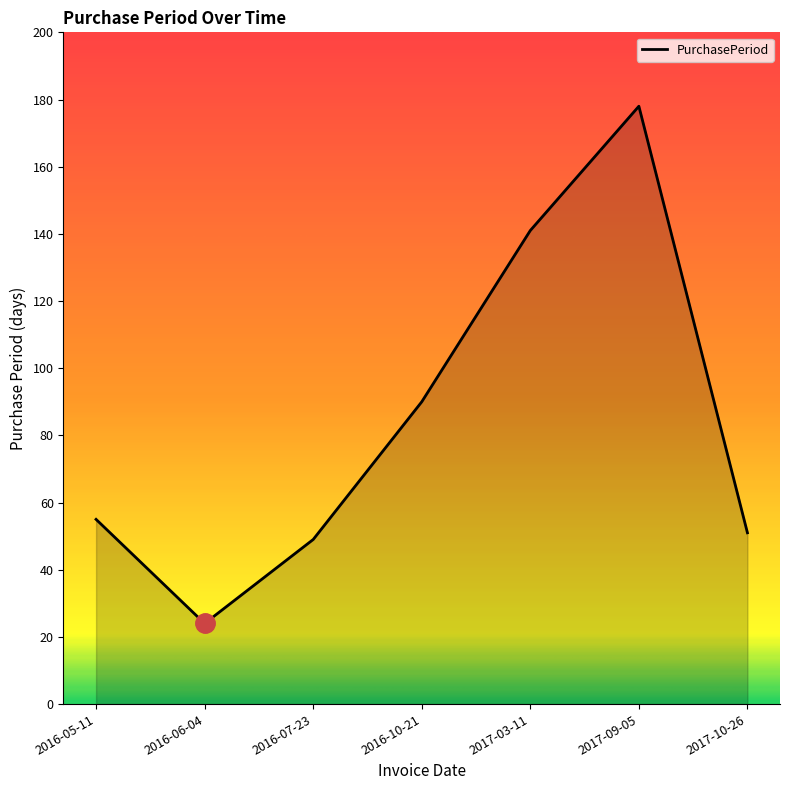

Where is the data nearest to the value 101?

2016-10-21